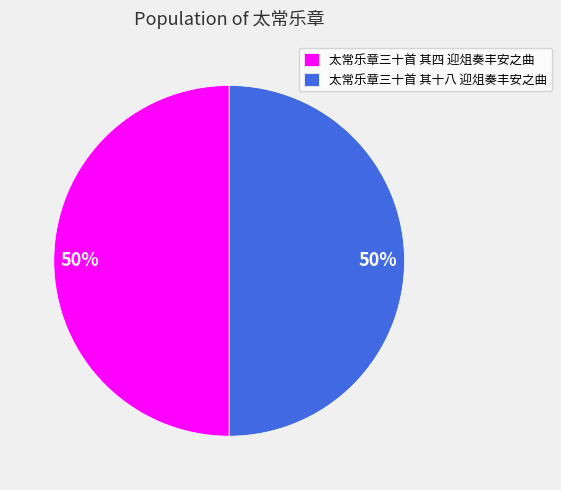

What is the ratio of the value at 太常乐章三十首 其十八 迎俎奏丰安之曲 to the value at 太常乐章三十首 其四 迎俎奏丰安之曲?

1.0